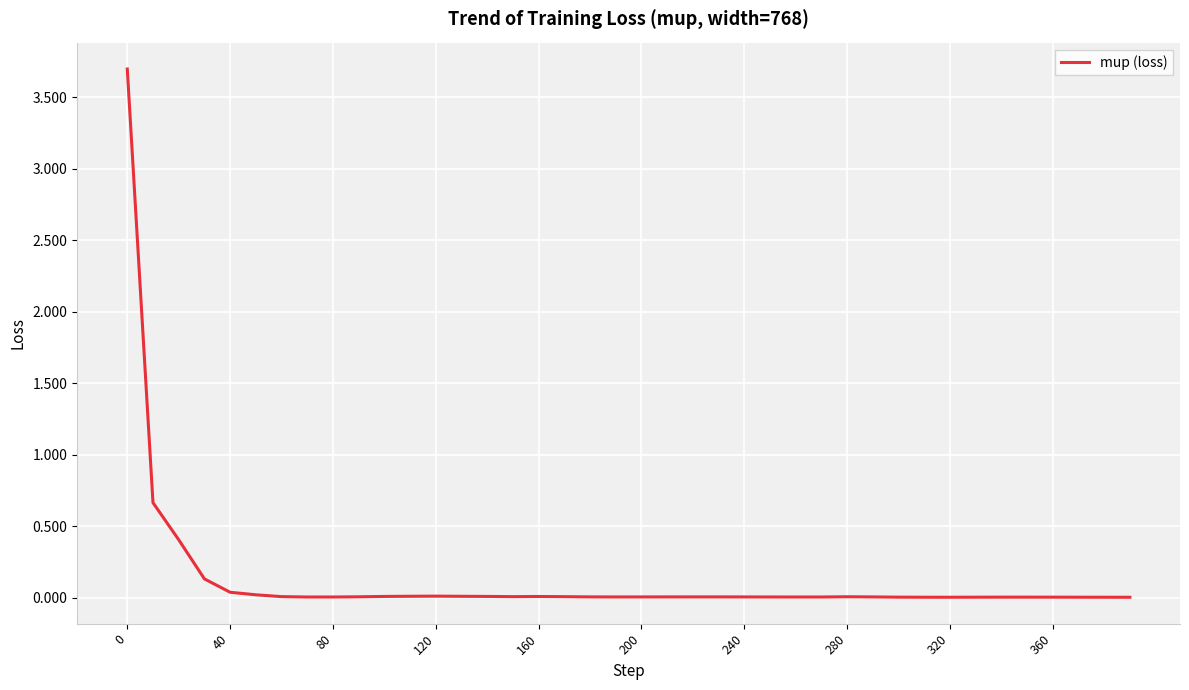

How many lines are shown in the chart?

1